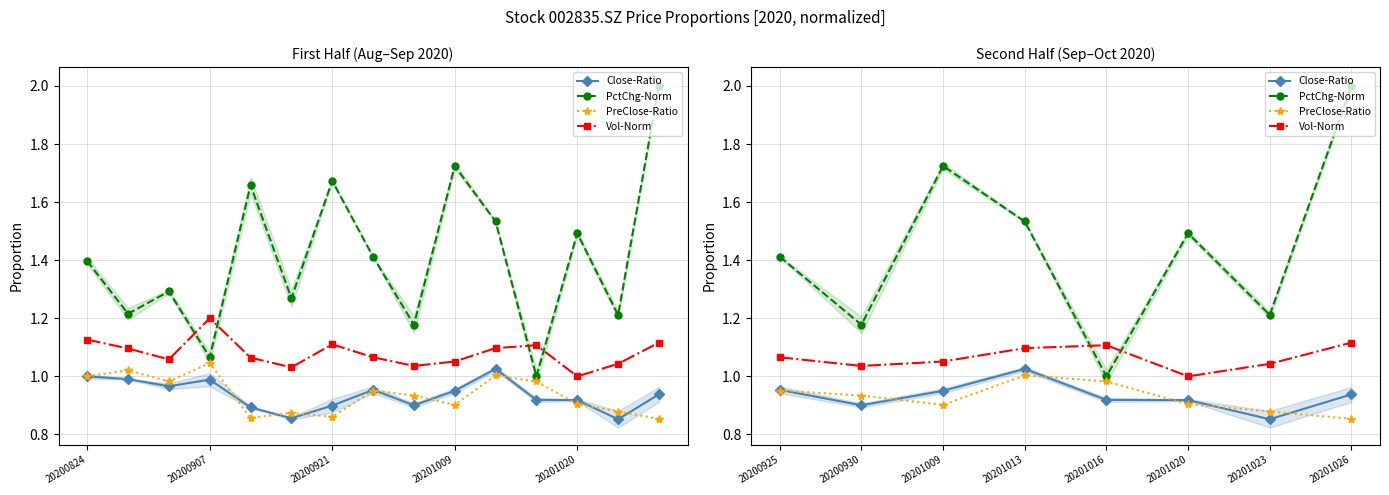

The value of PreClose-Ratio at 20201009 is 1.5. True or false?

False